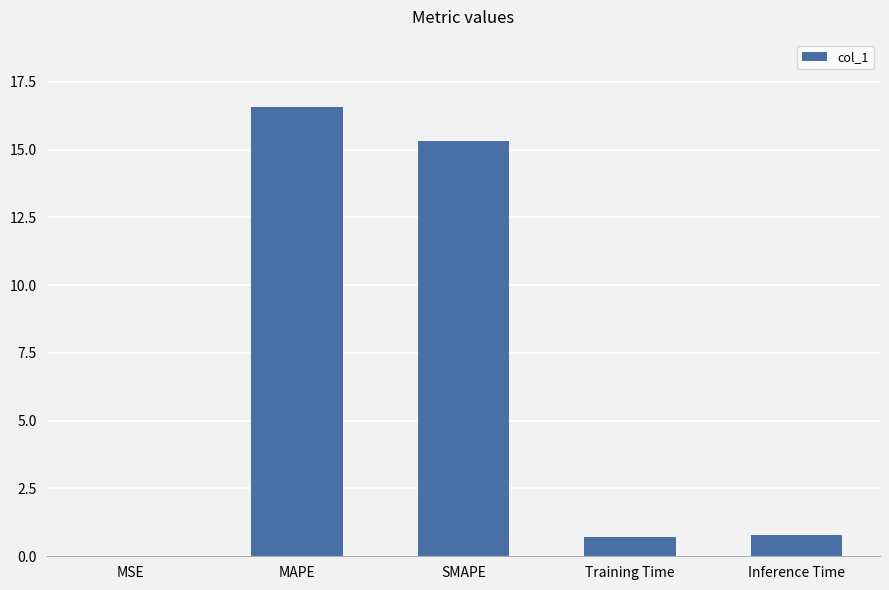

What is the maximum value shown in the chart?

16.6